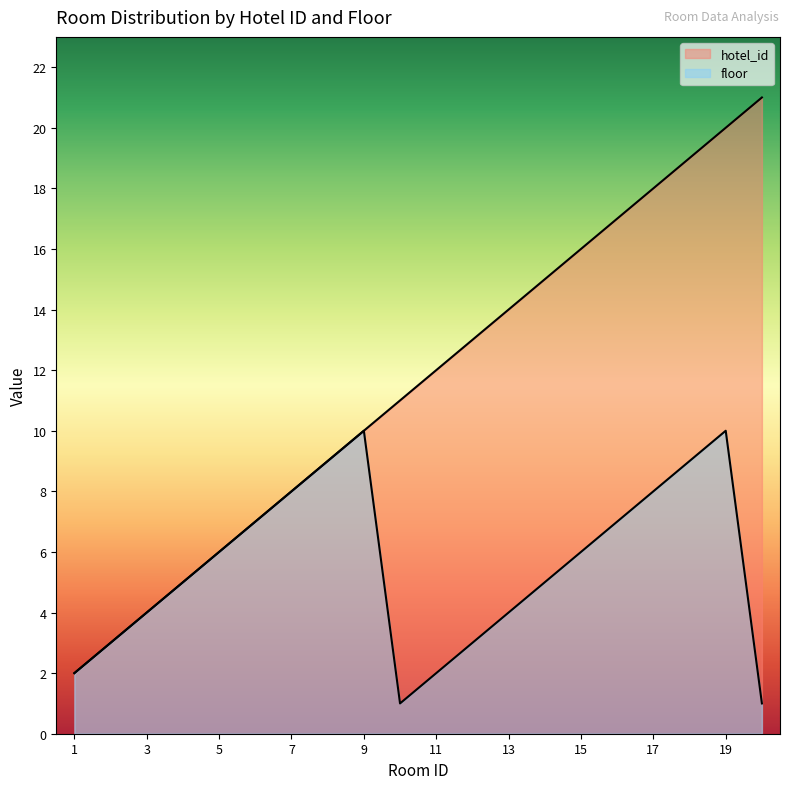

What is the difference between the second highest and minimum values in the hotel_id series?

18